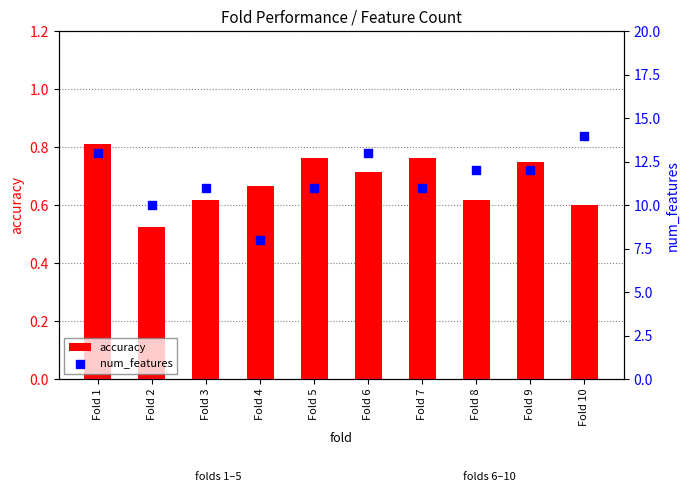

At how many categories does at least one series exceed 13?

1